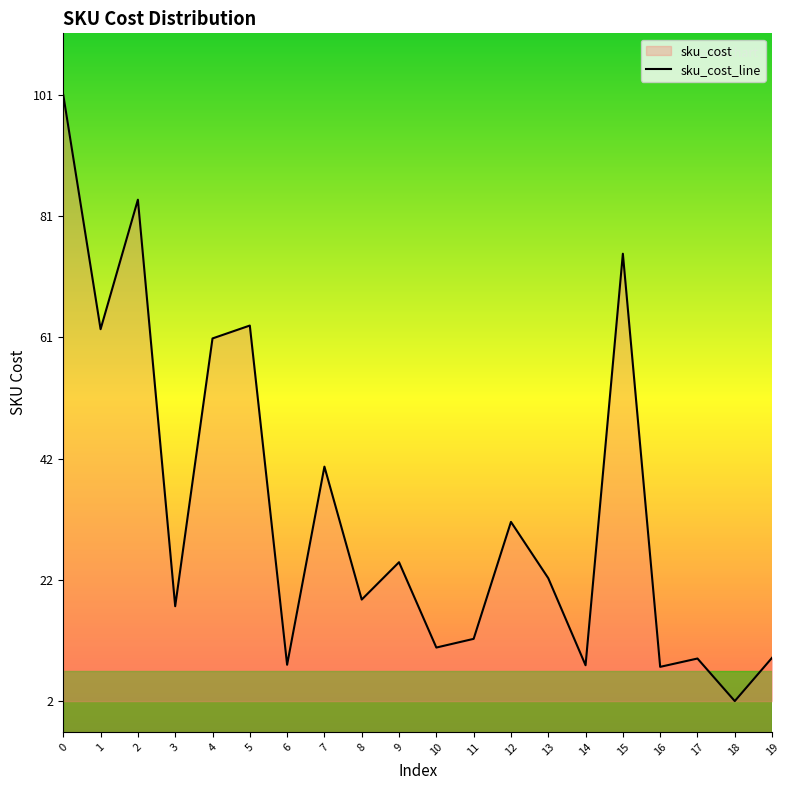

True or false: the data shows 14.2 at 19.

False